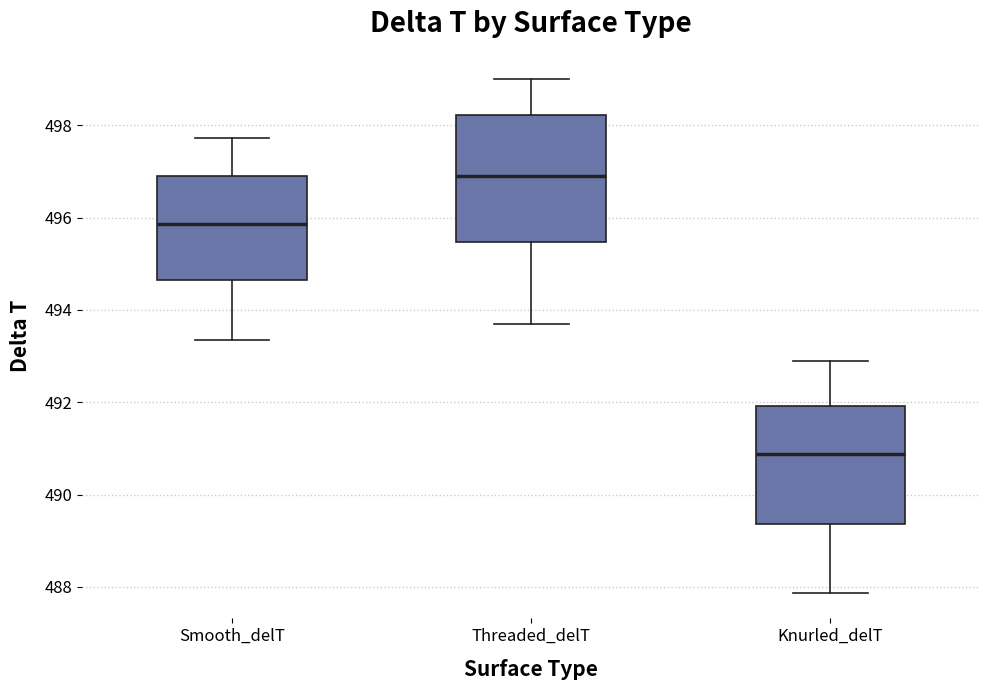

Reading left to right, read every box against the y-axis: the position of its median line, the range the box covers, and the ends of its whiskers. The values are not printed on the chart, so give them approximately, as read against the axis.

Smooth_delT: median 495.8, box 494.6 to 497.0, whiskers 493.4 to 497.8
Threaded_delT: median 497.0, box 495.4 to 498.2, whiskers 493.8 to 499.0
Knurled_delT: median 490.8, box 489.4 to 492.0, whiskers 487.8 to 492.8